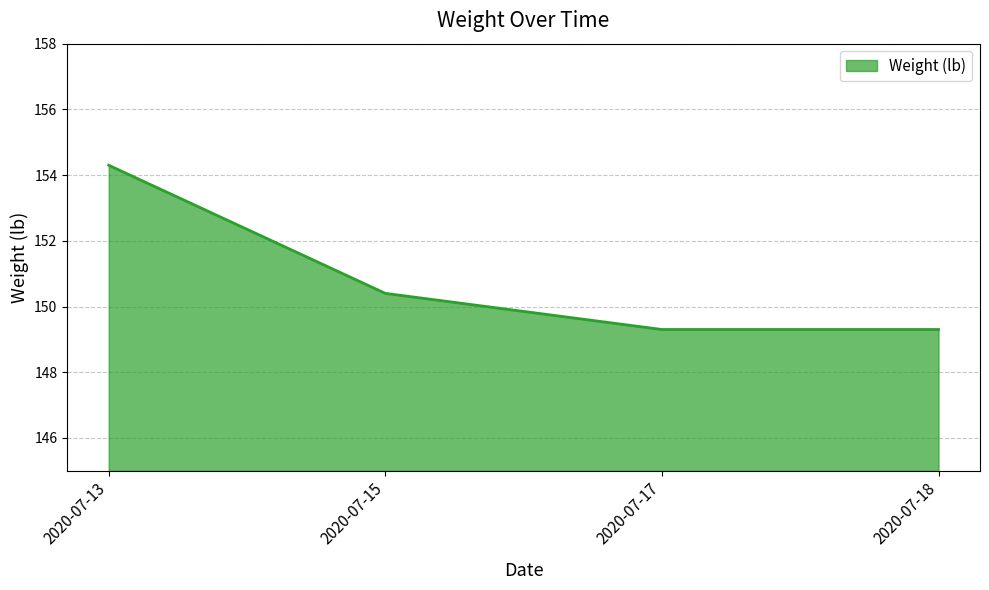

At which label does the data first exceed 150?

2020-07-13